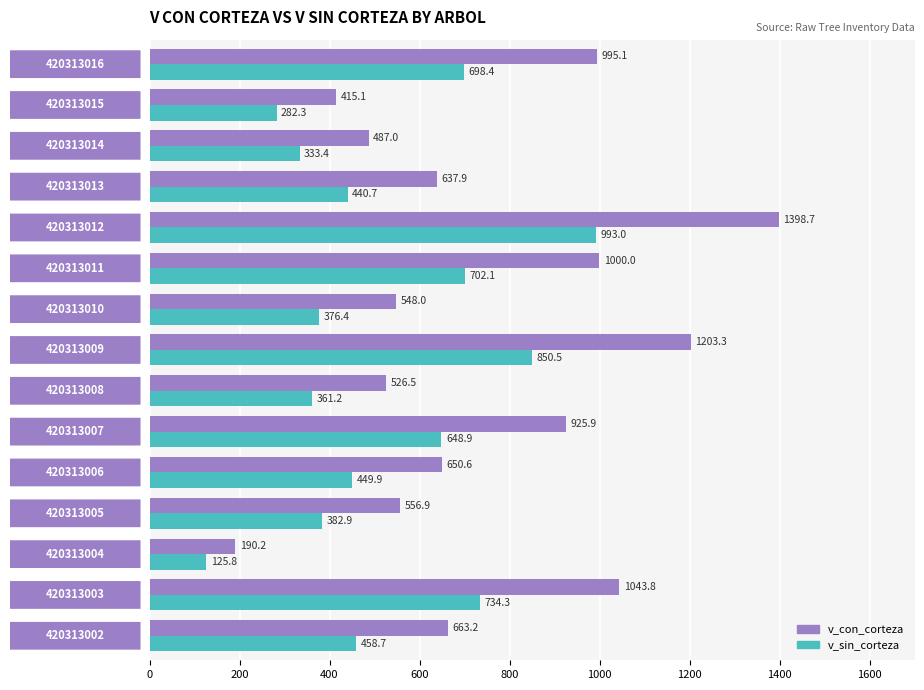

Which series has the largest range (max minus min)?

v_con_corteza